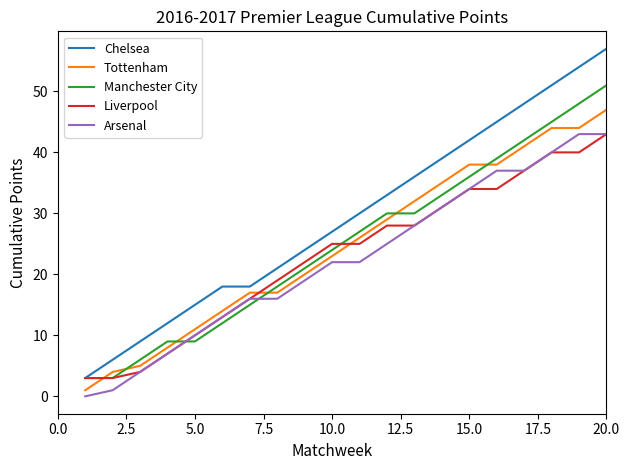

At how many categories does at least one series exceed 56?

1